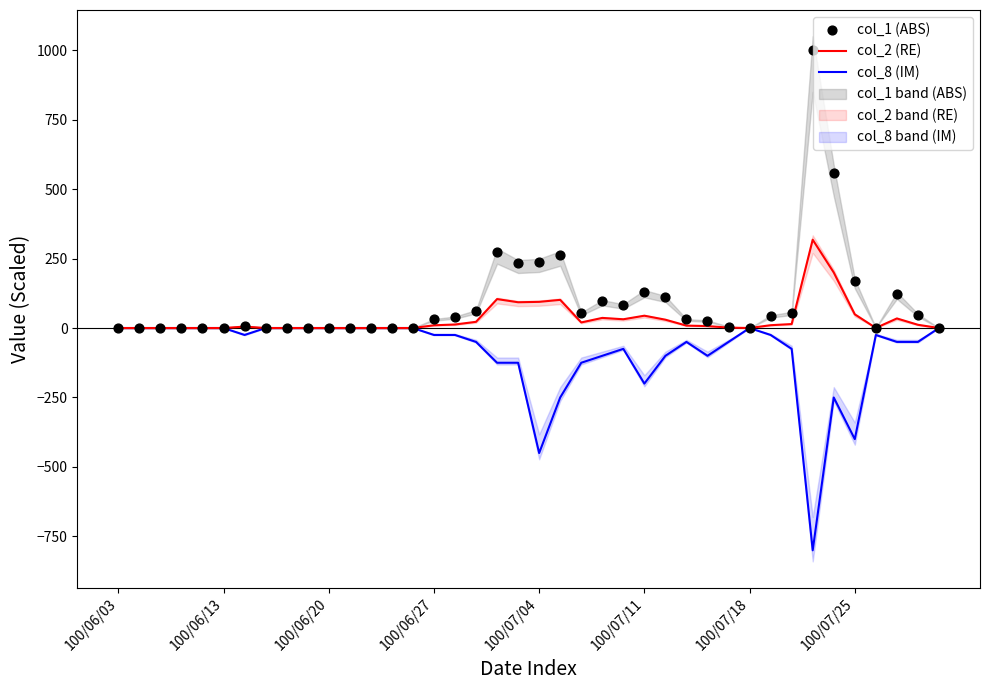

At how many categories does at least one series exceed -413?

40